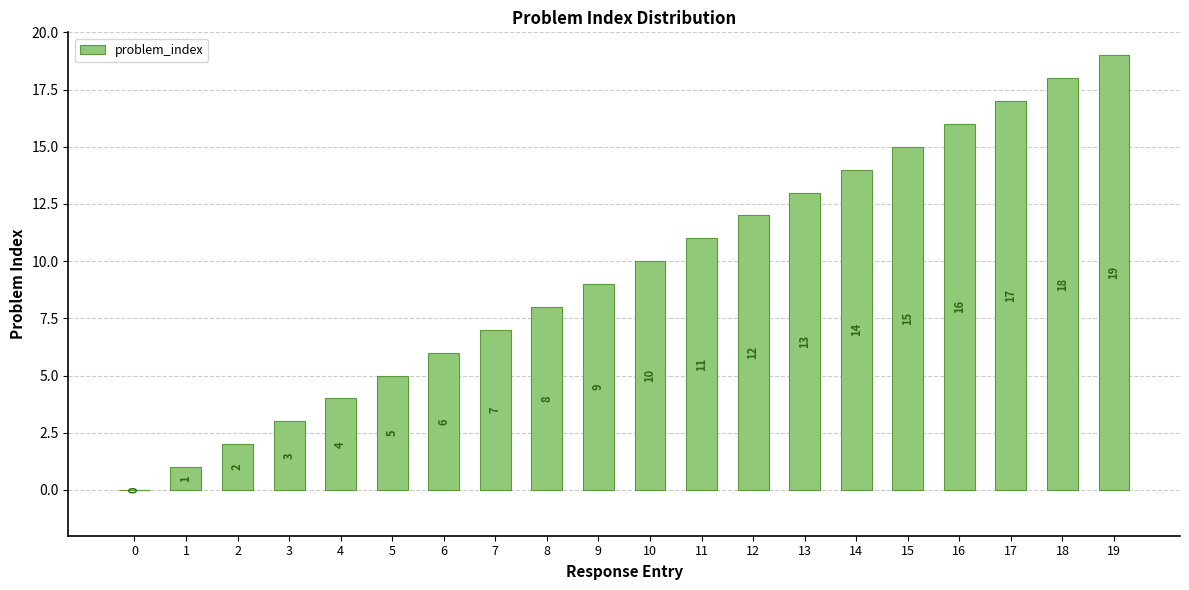

Which has a higher value, 7 or 11?

11